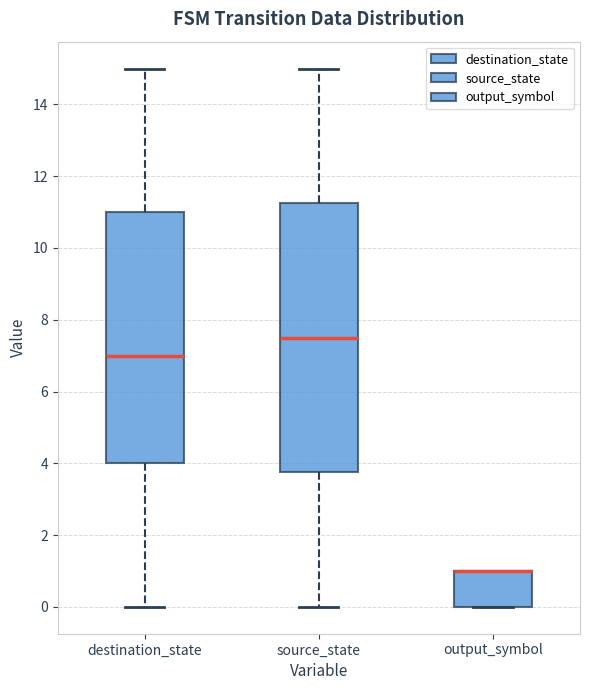

Reading left to right, read every box against the y-axis: the position of its median line, the range the box covers, and the ends of its whiskers. The values are not printed on the chart, so give them approximately, as read against the axis.

destination_state: median 7.0, box 4.0 to 11.0, whiskers 0.0 to 15.0
source_state: median 7.6, box 3.8 to 11.2, whiskers 0.0 to 15.0
output_symbol: median 1.0 (drawn on the box's upper edge), box 0.0 to 1.0, whiskers 0.0 to 1.0